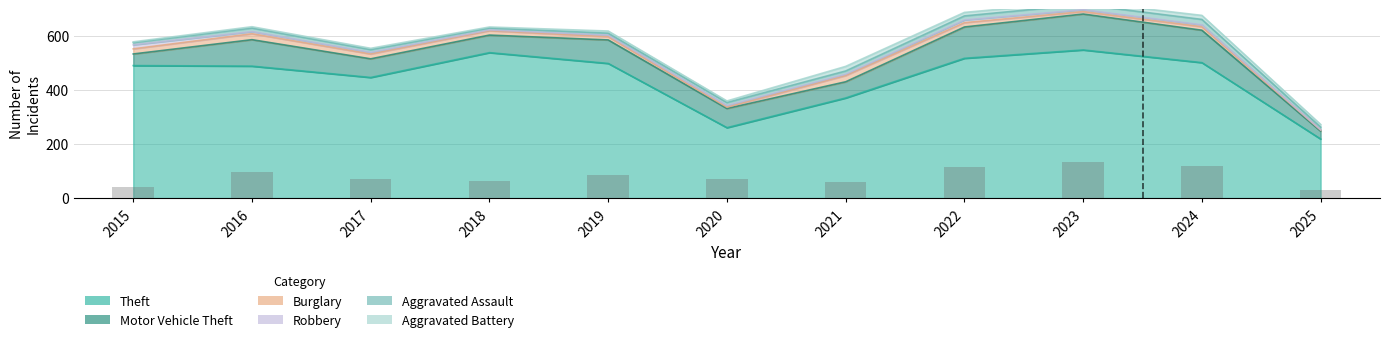

What are all the series names shown in the legend?

Theft, Motor Vehicle Theft, Burglary, Robbery, Aggravated Assault, Aggravated Battery